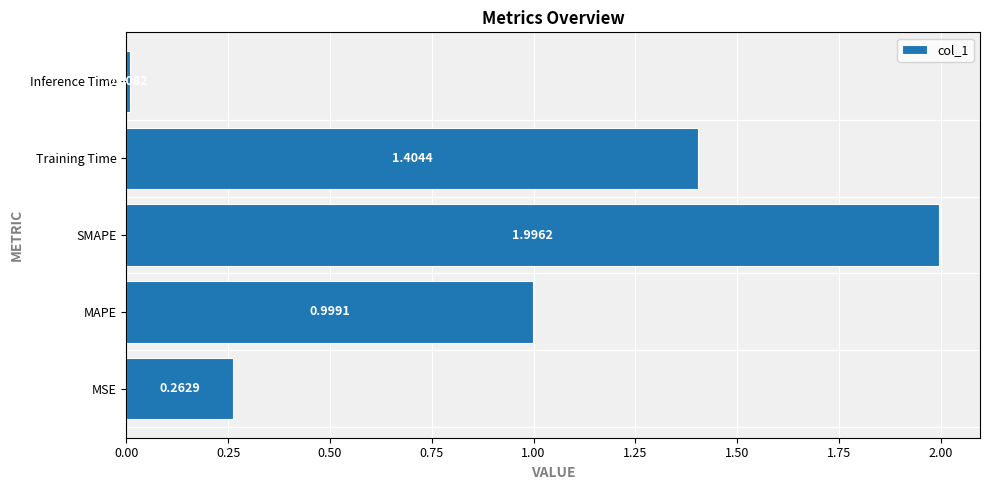

What is the difference between the maximum and second lowest values?

1.7